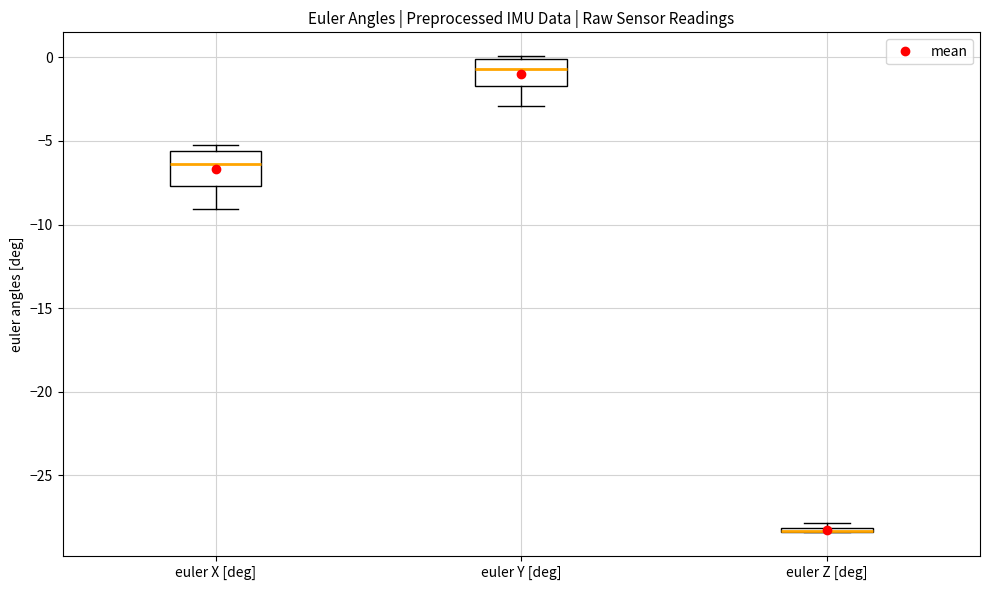

Where is the upper edge of the box for euler Z [deg] on the y-axis? The values are not printed on the chart, so give them approximately, as read against the axis.

-28.0